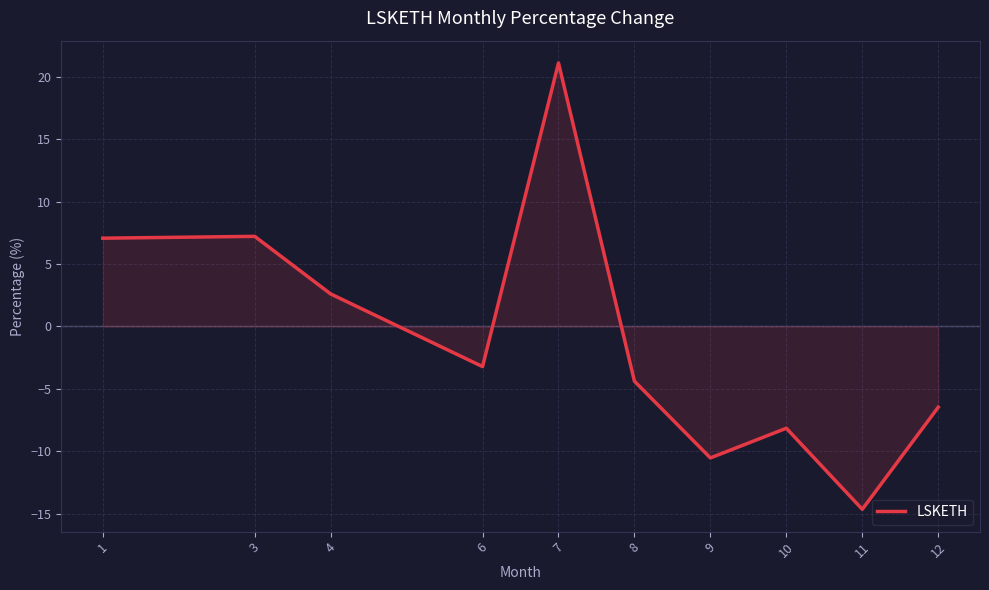

What is the difference between the values at 12 and 10?

1.7